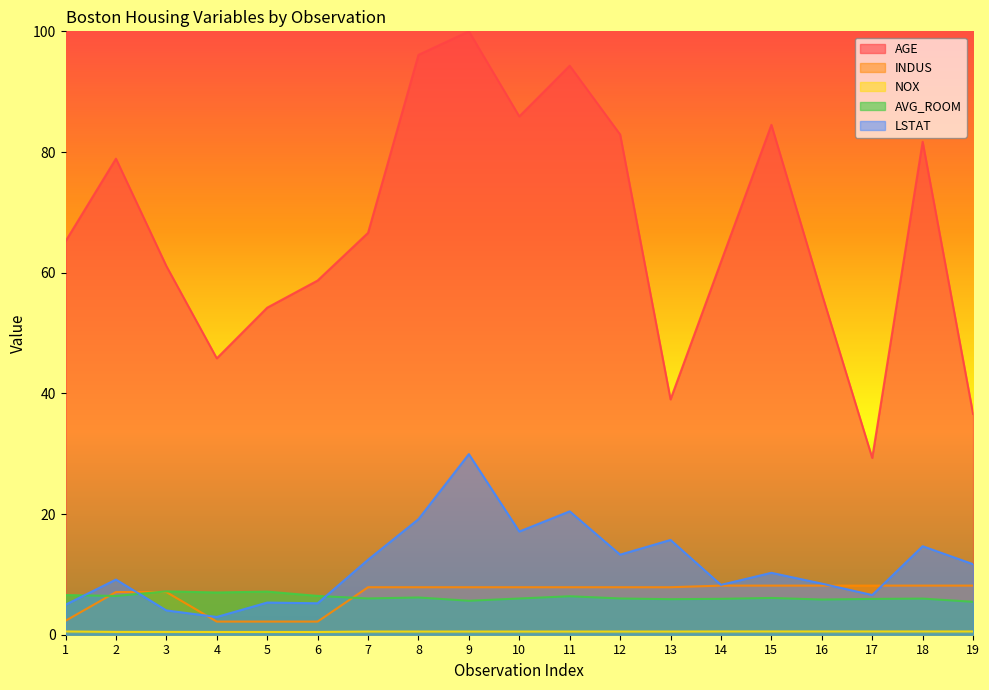

Between 15 and 10, which is larger?

10